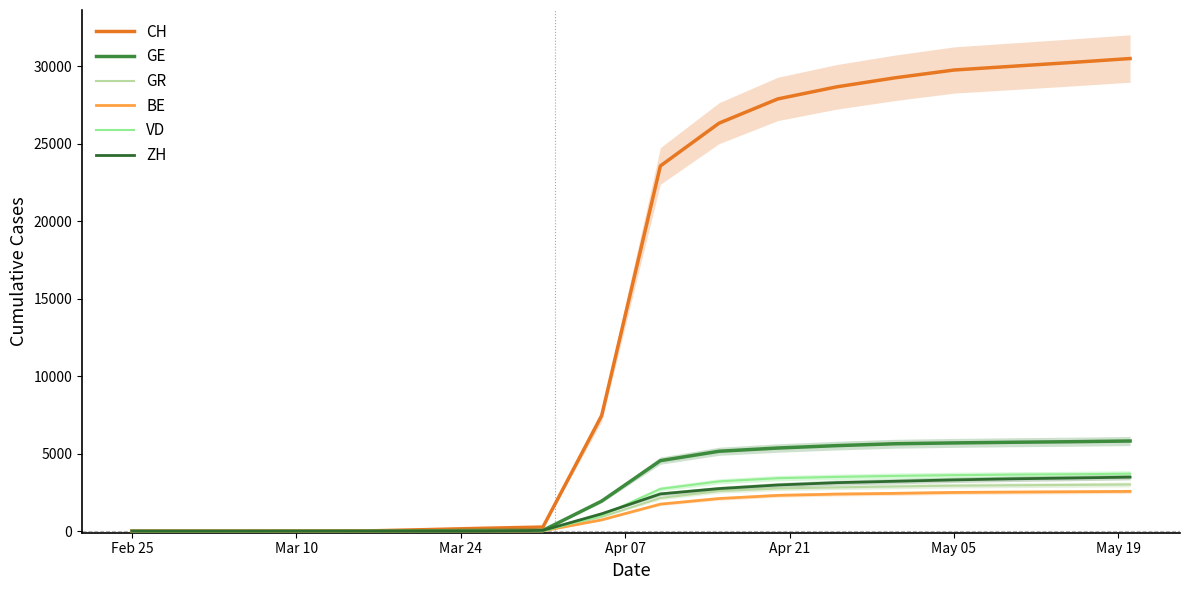

Which series has the largest range (max minus min)?

CH